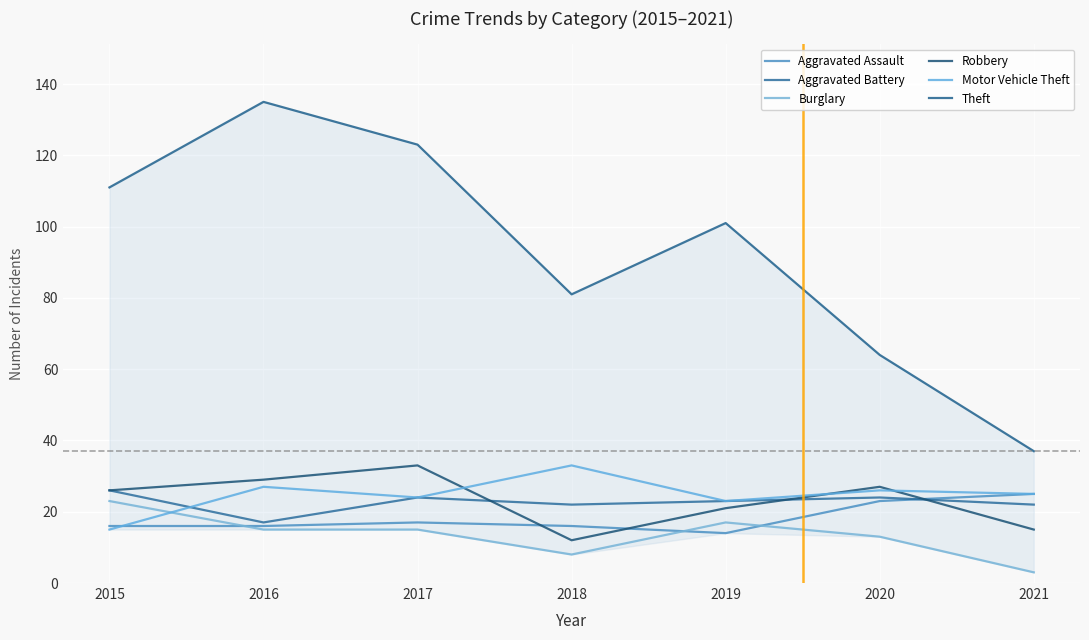

At which category does the chart reach its peak across all series?

2016